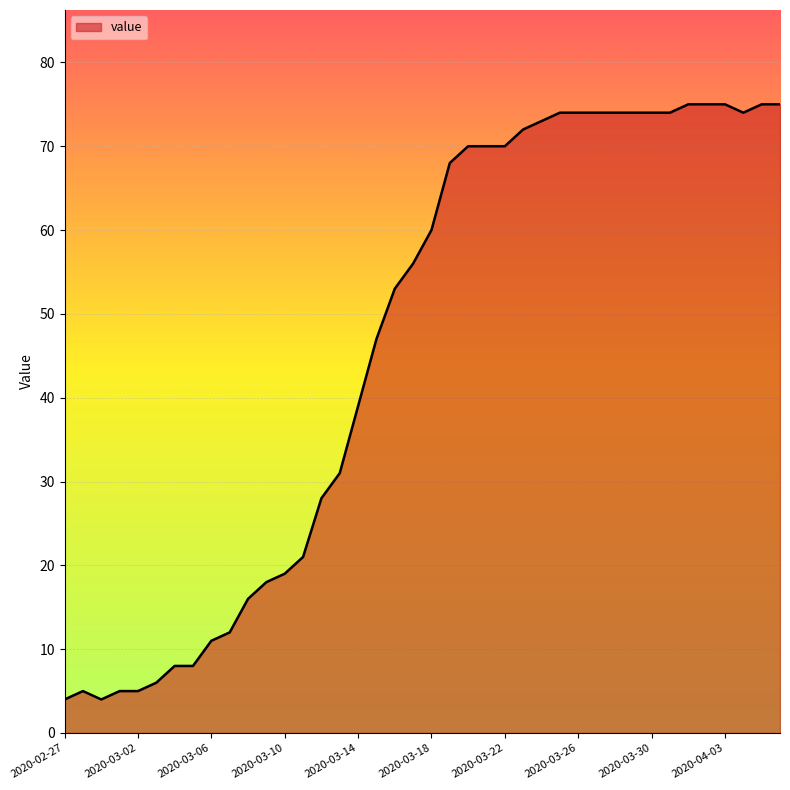

Reading left to right, extract all data points from this chart.

4	5	4	5	5	6	8	8	11	12	16	18	19	21	28	31	39	47	53	56	60	68	70	70	70	72	73	74	74	74	74	74	74	74	75	75	75	74	75	75